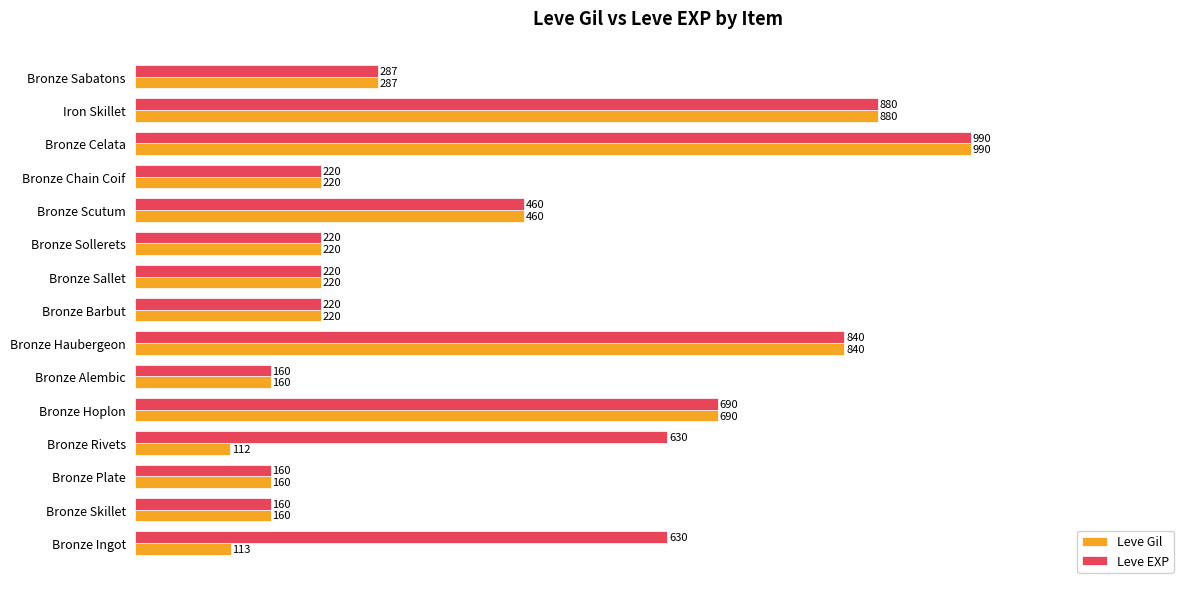

List the series in order of their overall mean, lowest first.

Leve Gil, Leve EXP